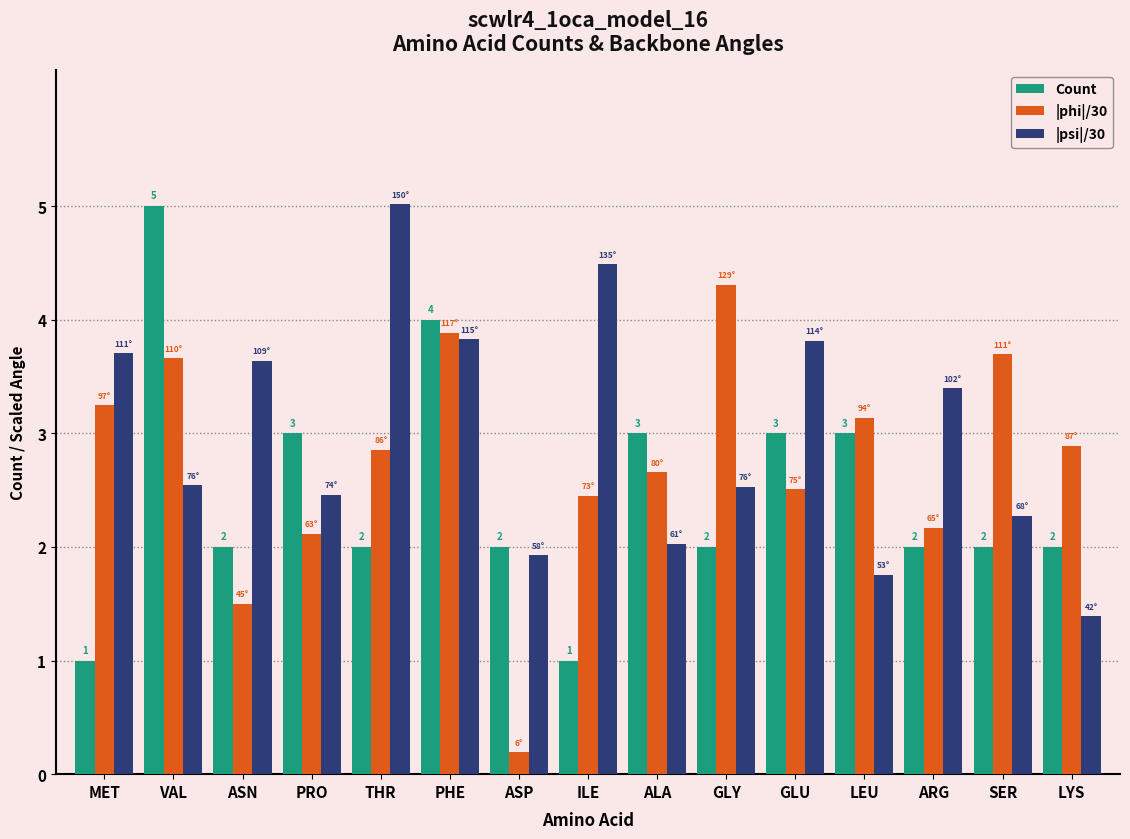

Rank the series at VAL from highest to lowest value.

Count, |phi|/30, |psi|/30